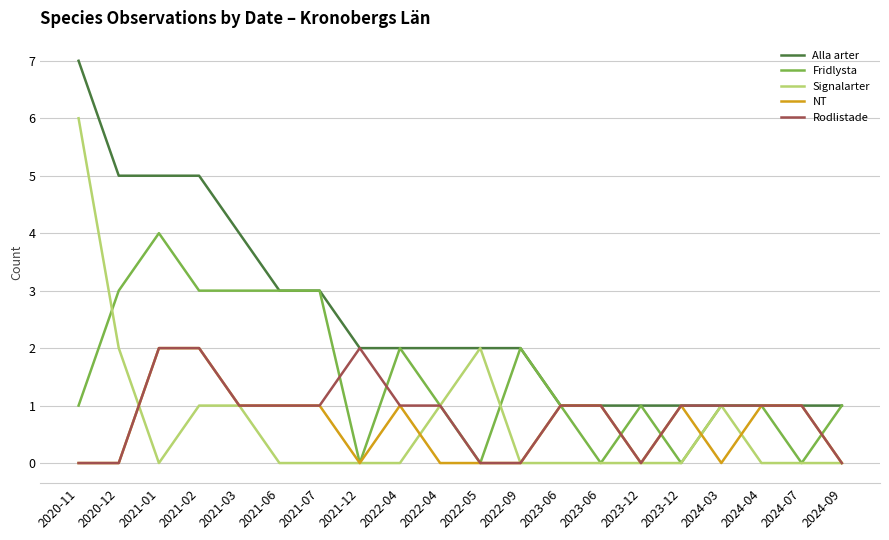

Where does the Rodlistade series first go above 1?

2021-01